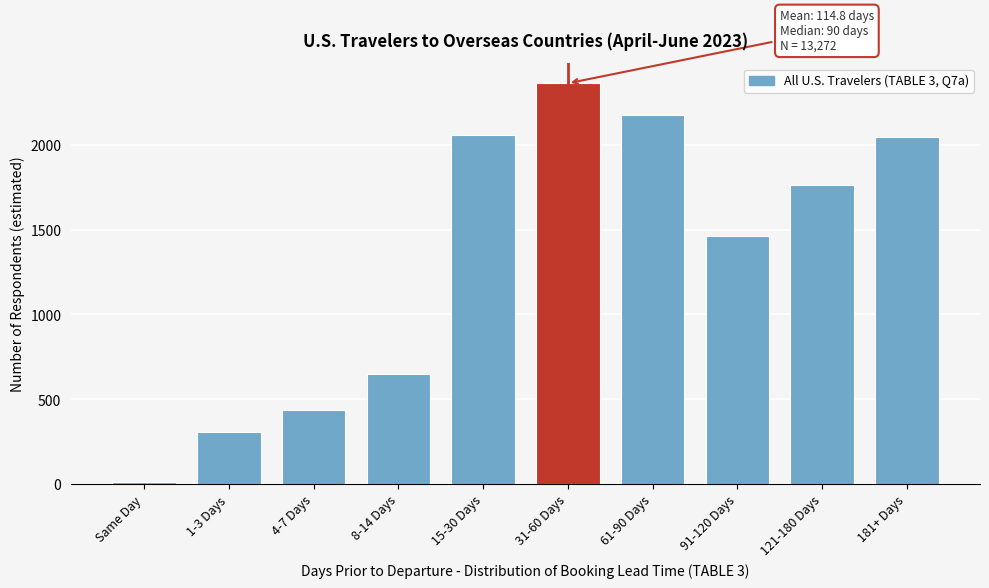

Reading left to right, list all the values displayed in this chart.

13	305	438	650	2057	2362	2177	1460	1765	2044